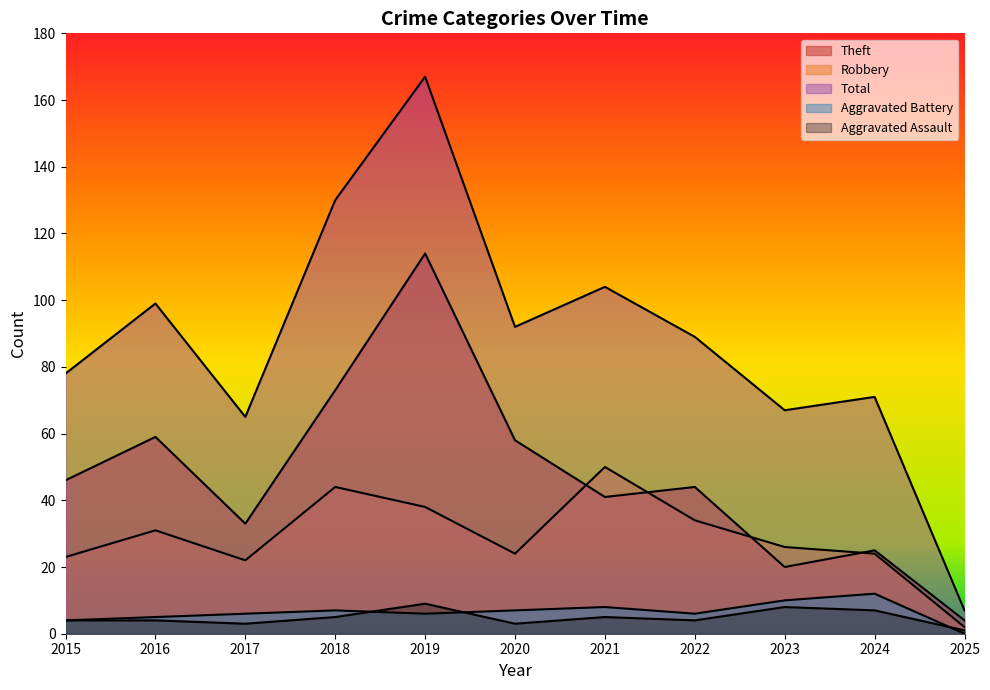

Where does the Robbery series first go above 26?

2016